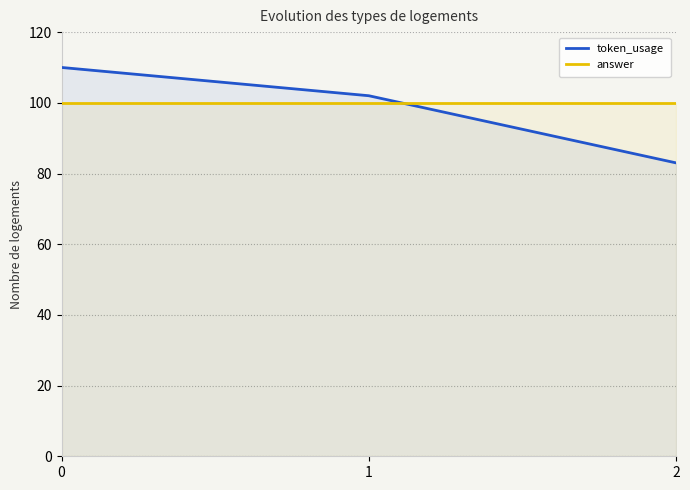

Is it true that token_usage equals 60 at 1?

False